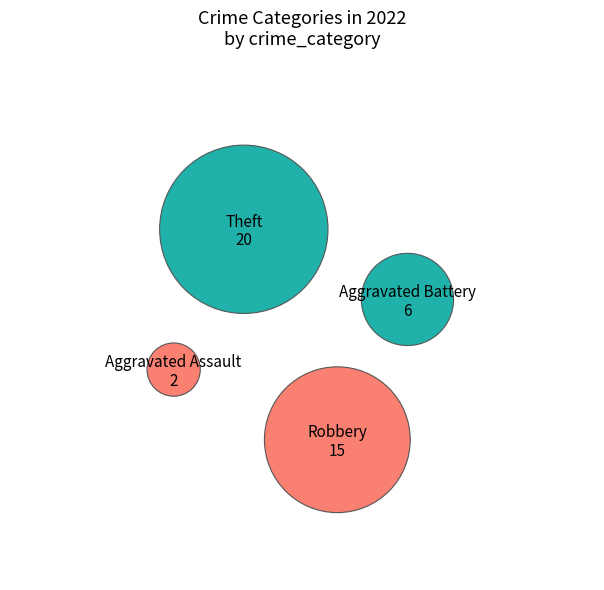

Rank the categories by value from lowest to highest.

Aggravated Assault, Aggravated Battery, Robbery, Theft